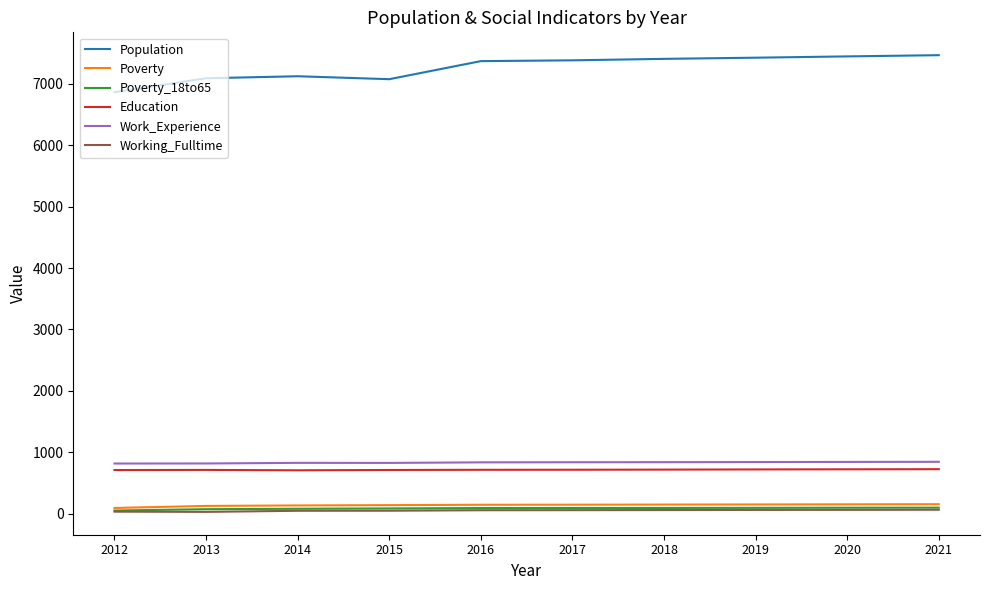

Is it true that Education equals 713 at 2015?

True